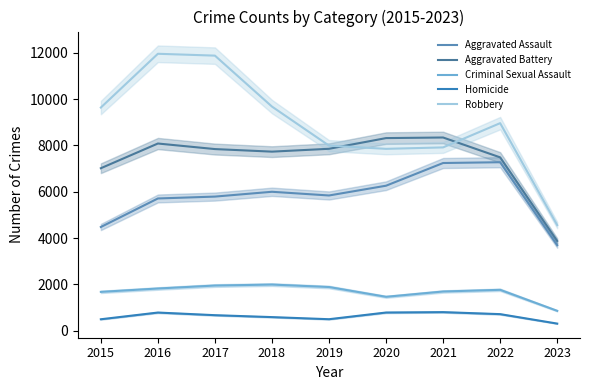

True or false: Aggravated Battery has a value of 7857 at 2019.

True